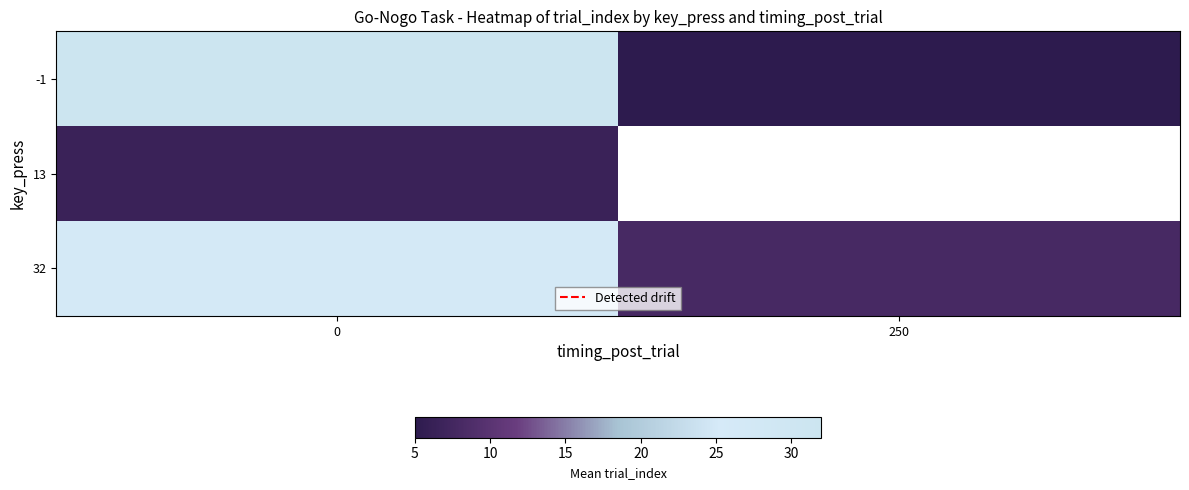

What is the smallest value displayed?

5.0